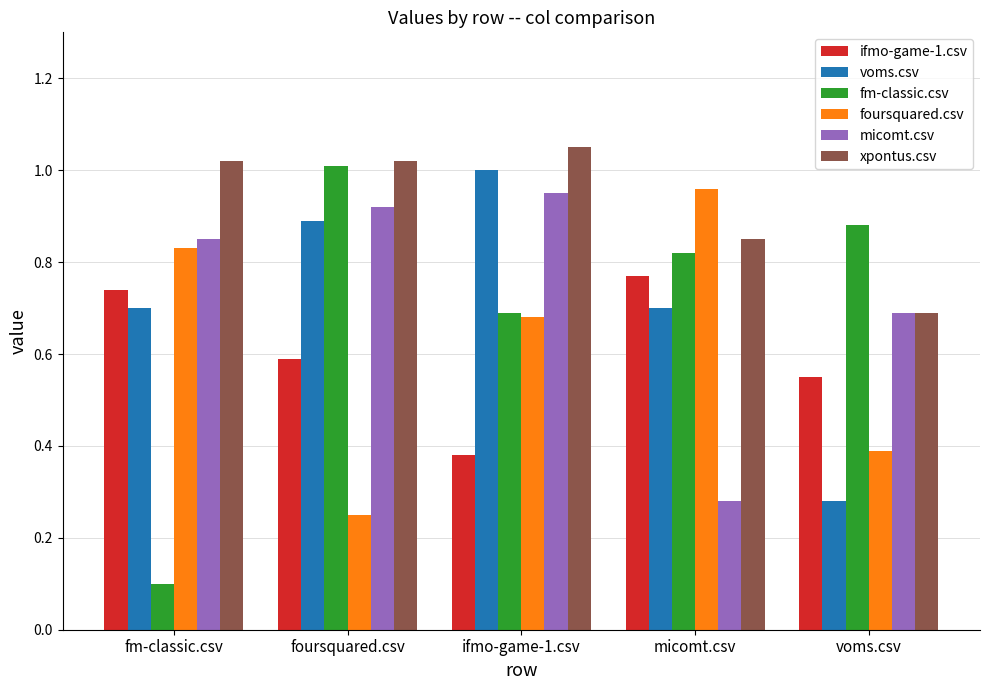

What is the sum of all xpontus.csv values?

4.6